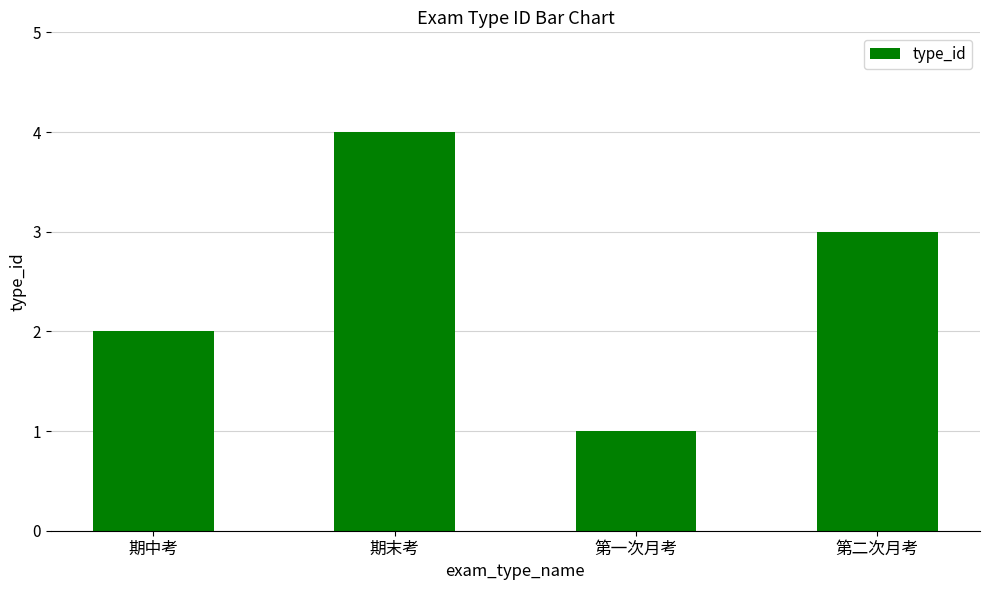

Rank the categories by value from highest to lowest.

期末考, 第二次月考, 期中考, 第一次月考